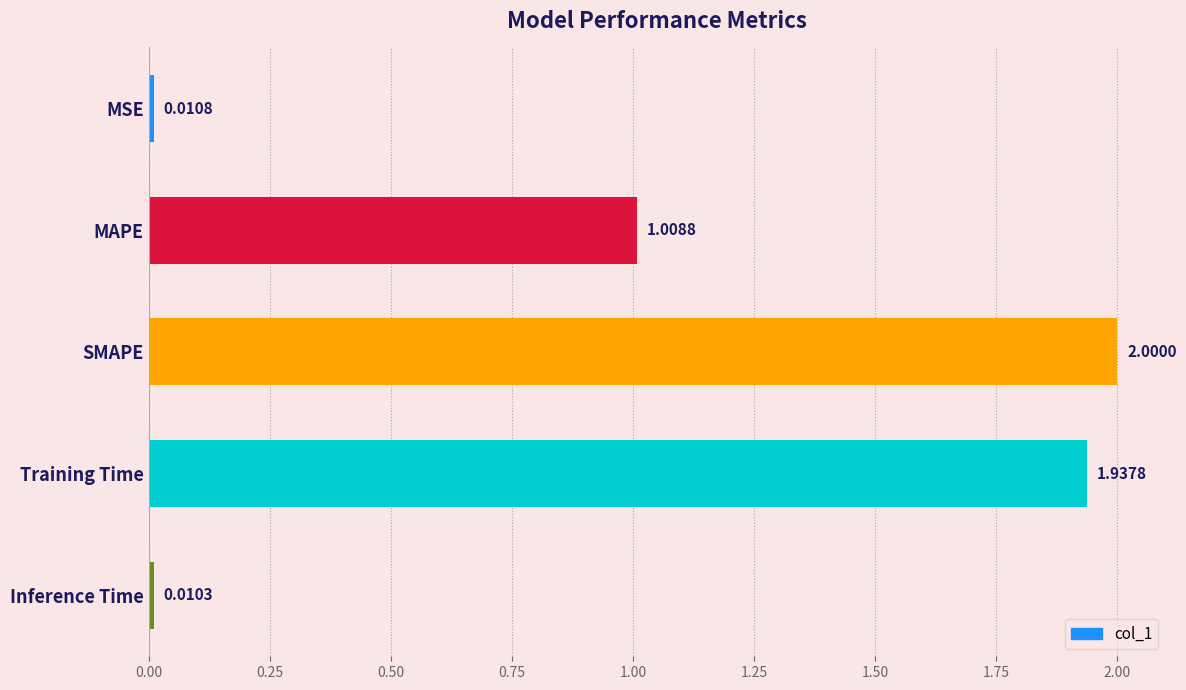

What is the maximum value shown in the chart?

2.0